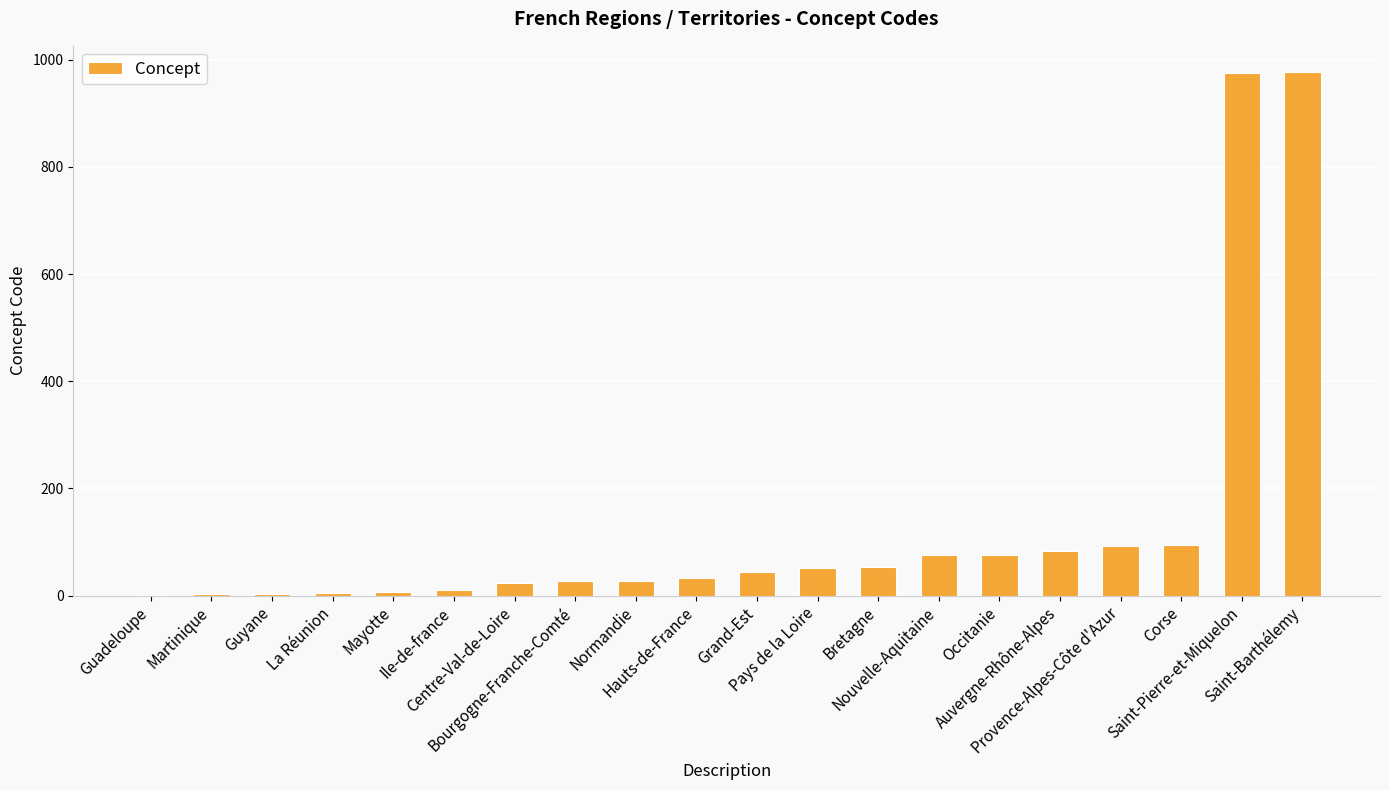

What is the sum of all values?

2661